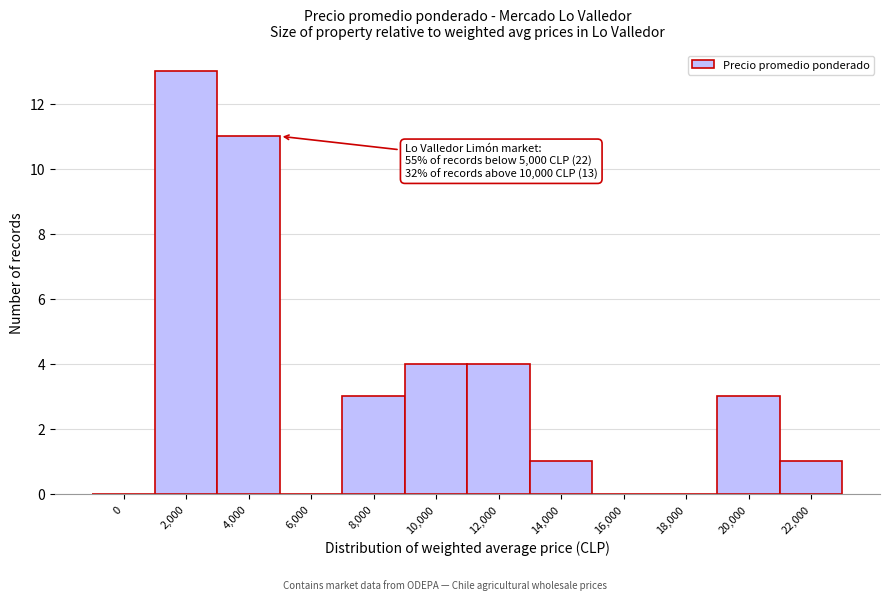

What is the maximum value shown in the chart?

13